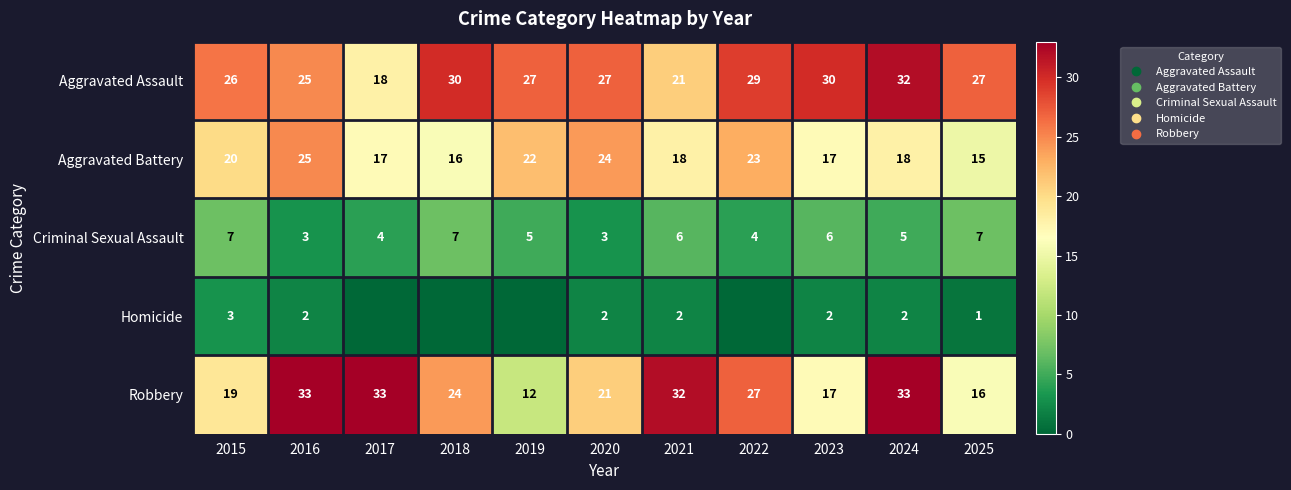

What is the spread (max minus min) of values at 2022?

29